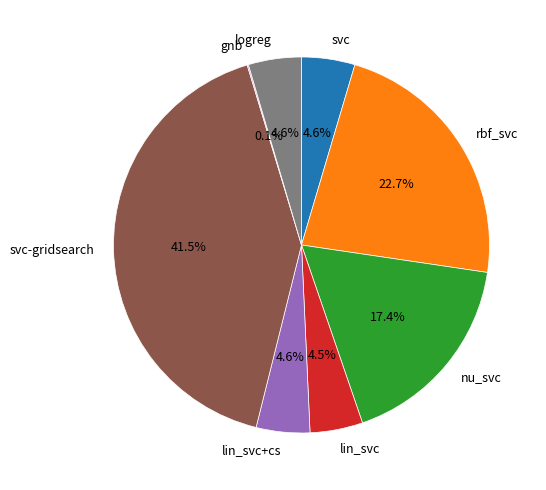

Combined, what portion of the pie is rbf_svc and svc-gridsearch?

64.2%